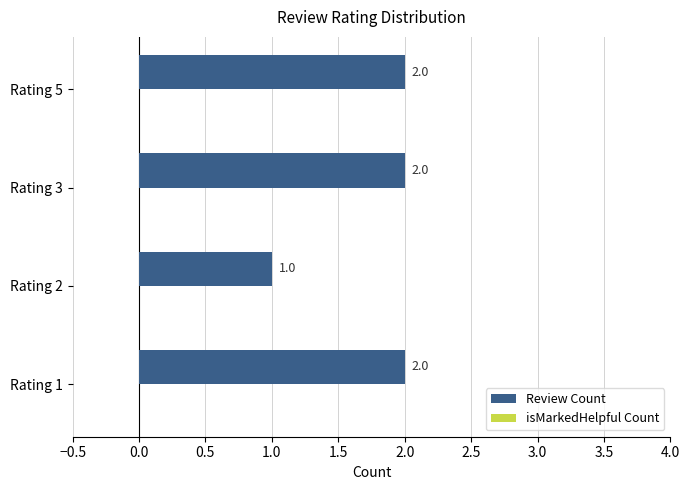

Which has a higher value, Rating 1 or Rating 2?

Rating 1